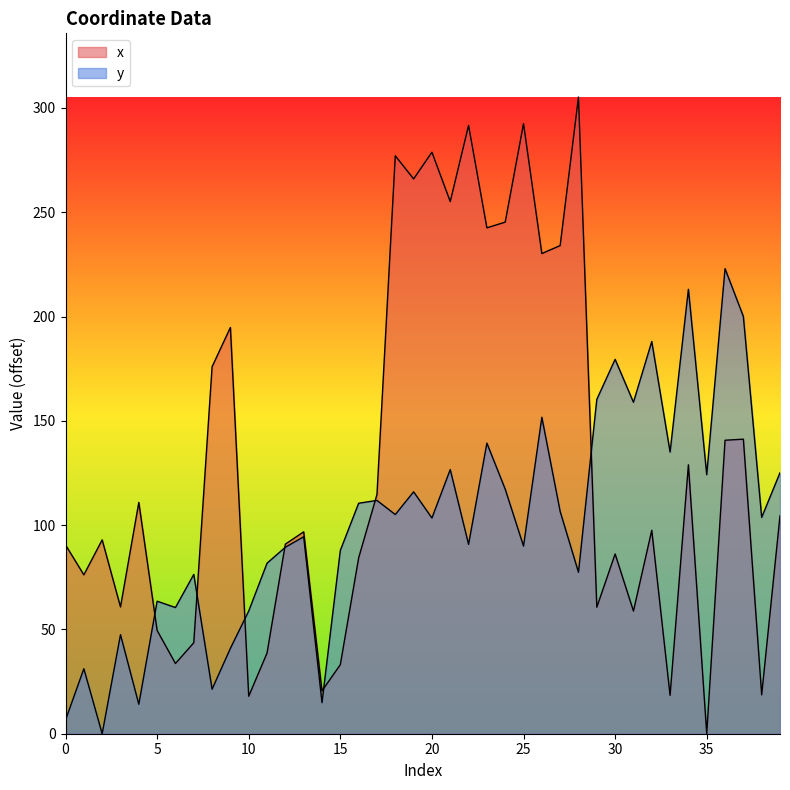

How many interior local peaks does the y series have?

14